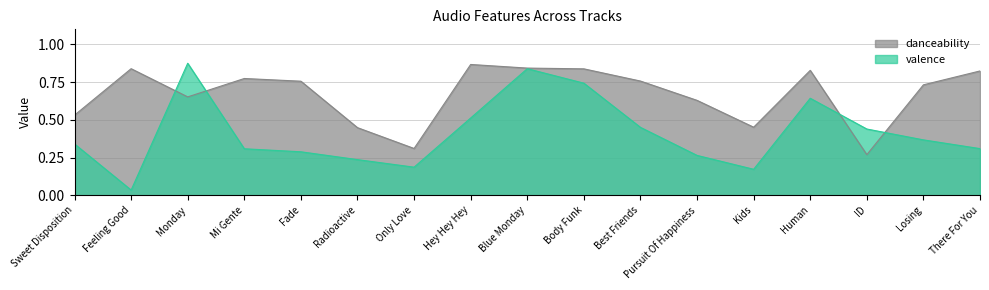

How many lines are shown in the chart?

2